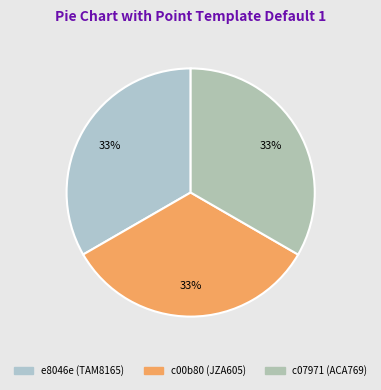

What percentage is NOT represented by c07971 (ACA769)?

66.7%